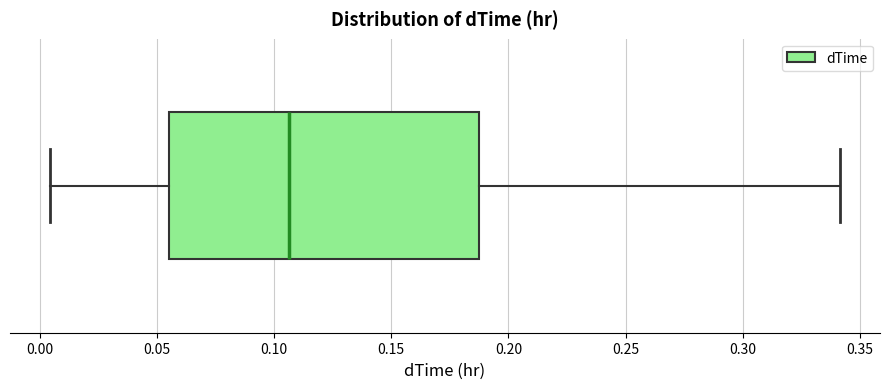

Where does the median line of the box sit on the x-axis? The values are not printed on the chart, so give them approximately, as read against the axis.

0.105